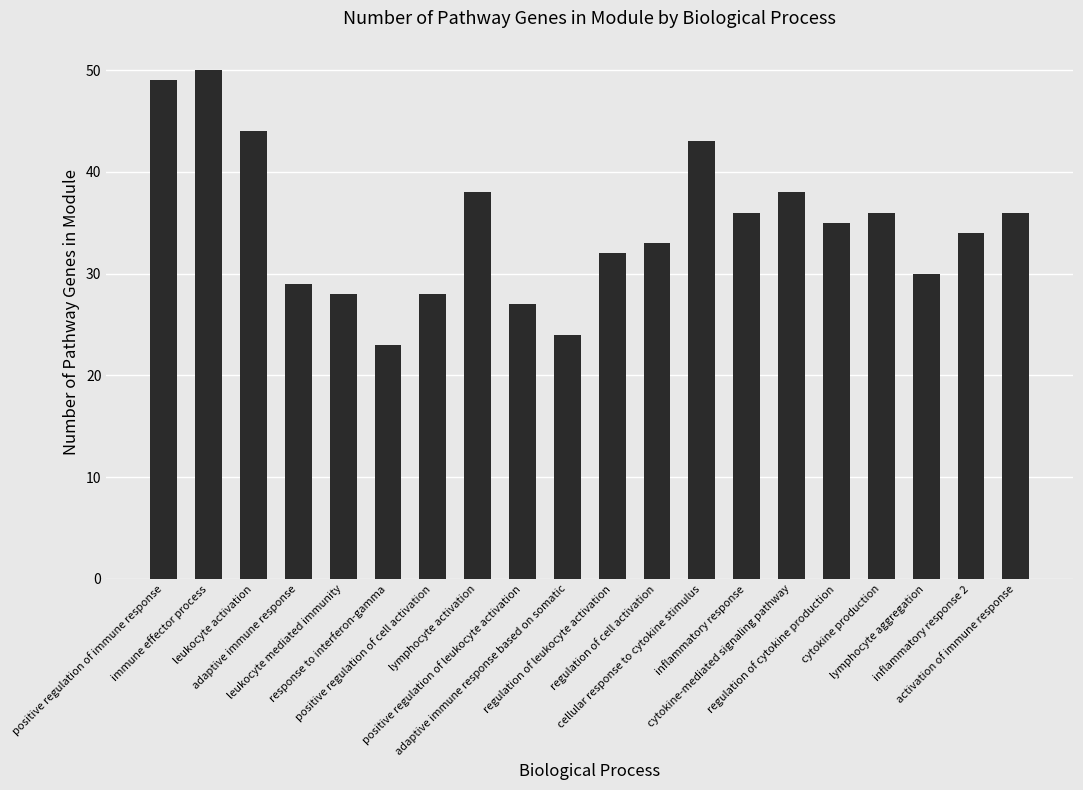

Reading left to right, extract all data points from this chart.

positive regulation of immune response=49	immune effector process=50	leukocyte activation=44	adaptive immune response=29	leukocyte mediated immunity=28	response to interferon-gamma=23	positive regulation of cell activation=28	lymphocyte activation=38	positive regulation of leukocyte activation=27	adaptive immune response based on somatic=24	regulation of leukocyte activation=32	regulation of cell activation=33	cellular response to cytokine stimulus=43	inflammatory response=36	cytokine-mediated signaling pathway=38	regulation of cytokine production=35	cytokine production=36	lymphocyte aggregation=30	inflammatory response 2=34	activation of immune response=36